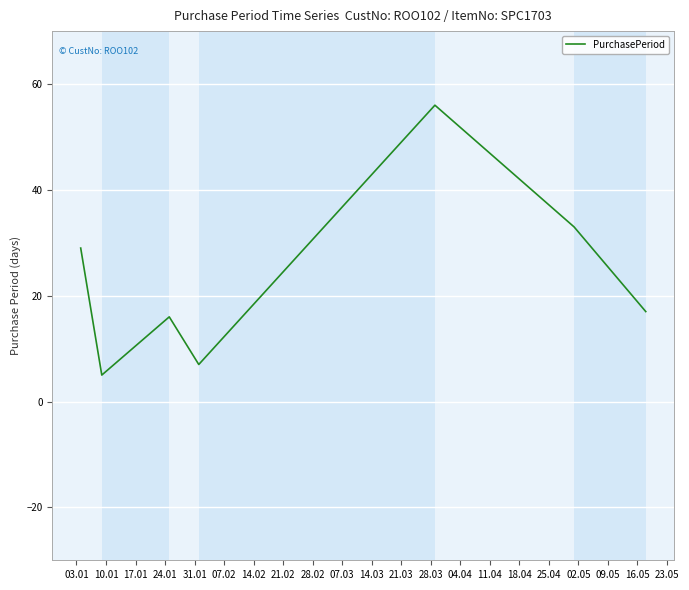

Count the number of categories in the chart.

7